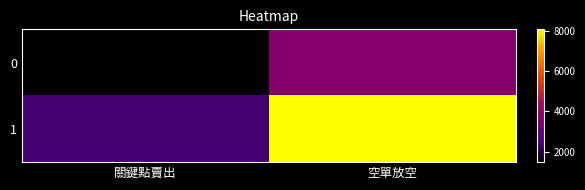

Reading left to right, extract all data points from this chart.

0: 關鍵點賣出=1477	空單放空=3653
1: 關鍵點賣出=2356	空單放空=8069